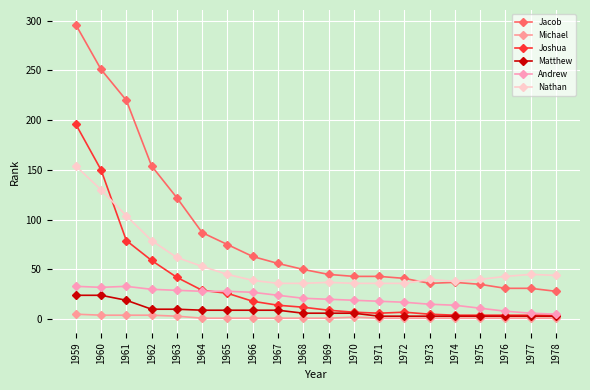

How many data points does each series have?

20